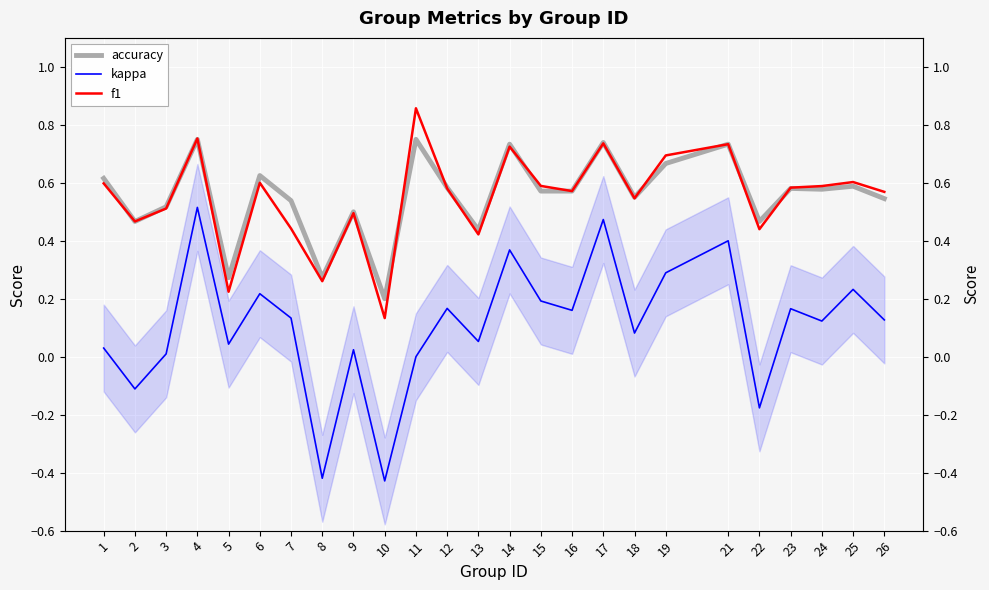

What is the difference between the second highest and second lowest values in the accuracy series?

0.5